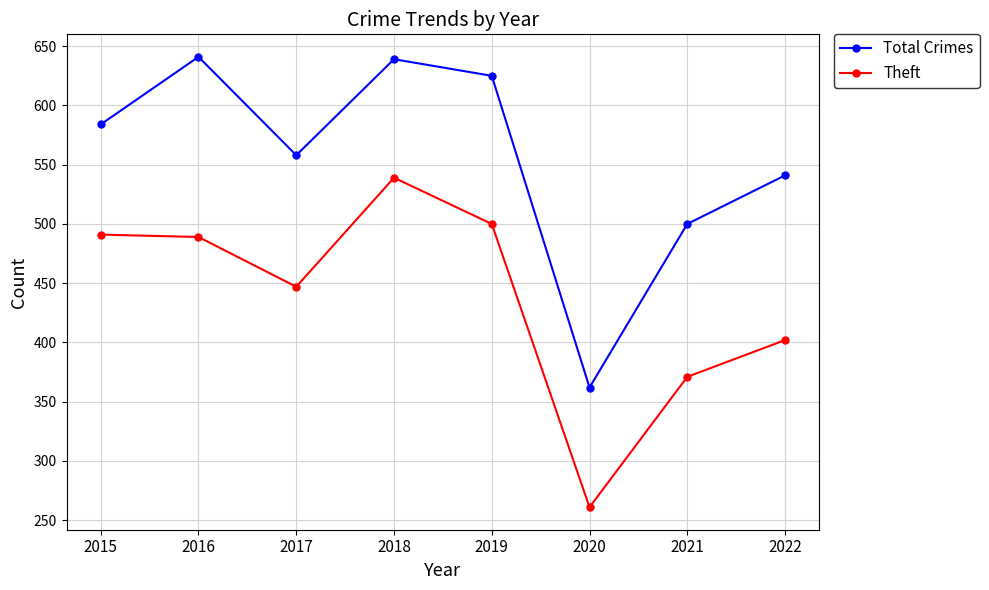

Between 2016 and 2018, which series saw the biggest shift?

Theft